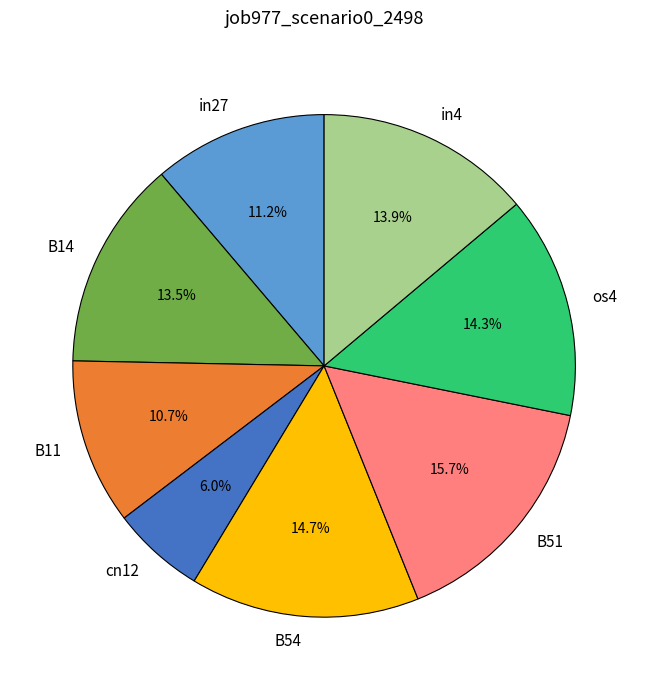

To the nearest percent, what portion does in27 represent?

11%